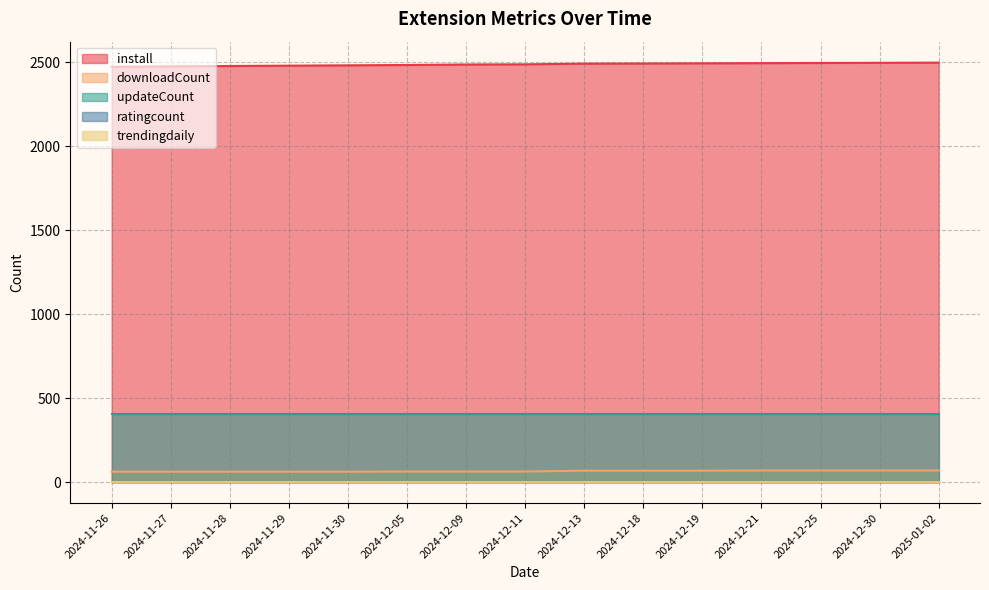

What is the greatest value displayed?

2497